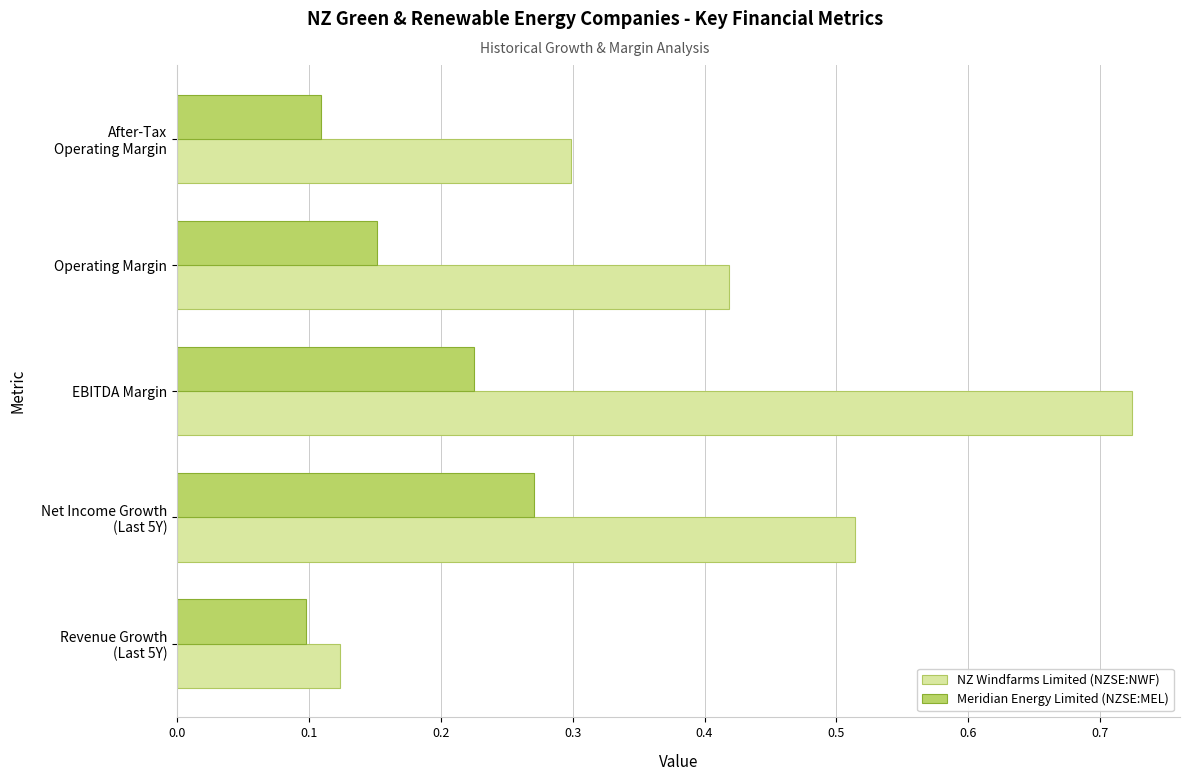

The Meridian Energy Limited (NZSE:MEL) series shows 0.3 at EBITDA Margin. True or false?

False